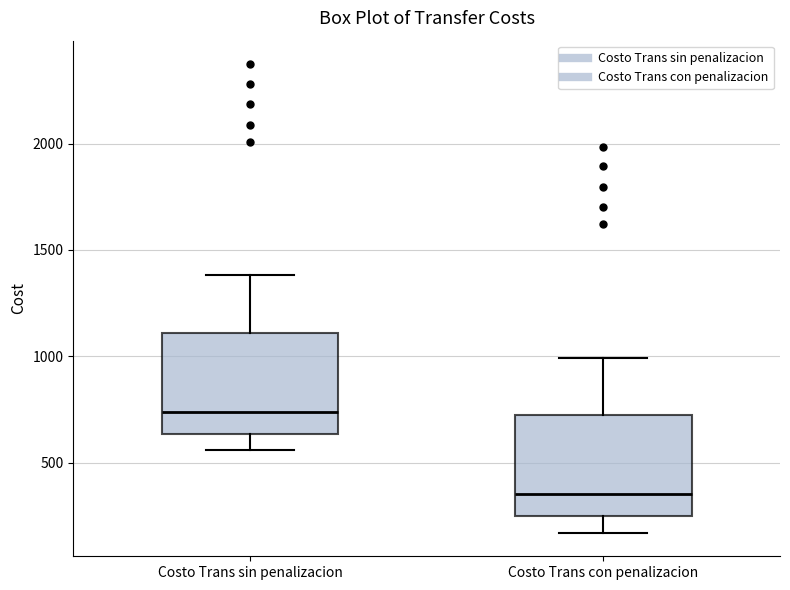

Which box's median line is the lowest?

Costo Trans con penalizacion